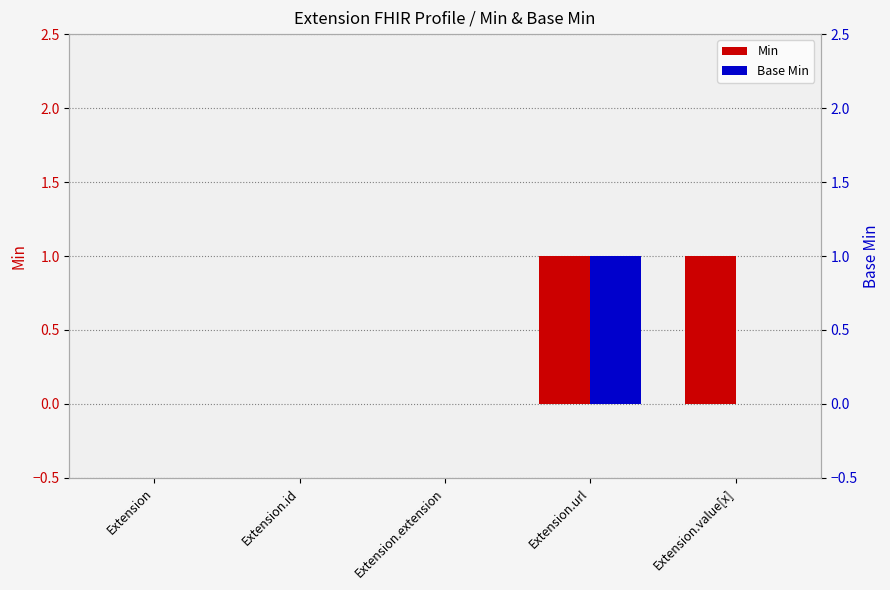

The value of Min at Extension.id is 0. True or false?

True